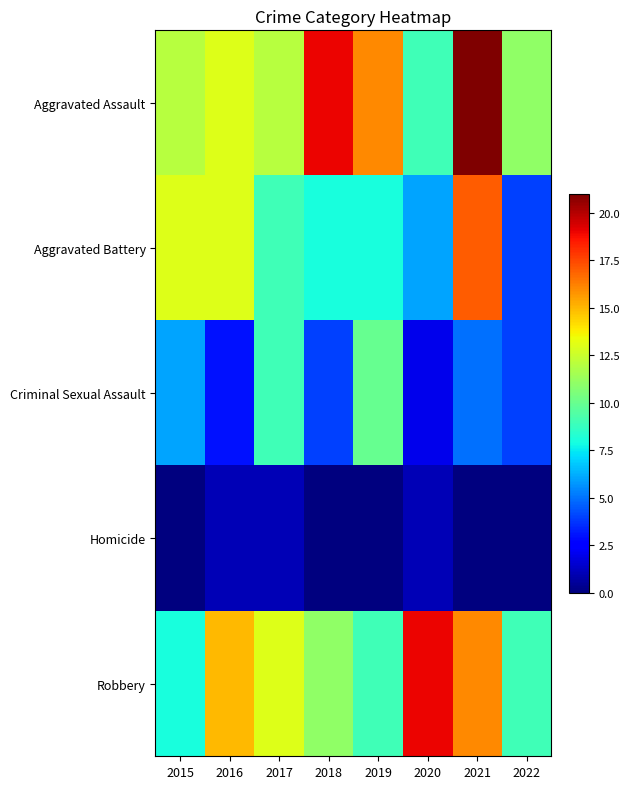

Which label corresponds to the largest value in the chart?

2021